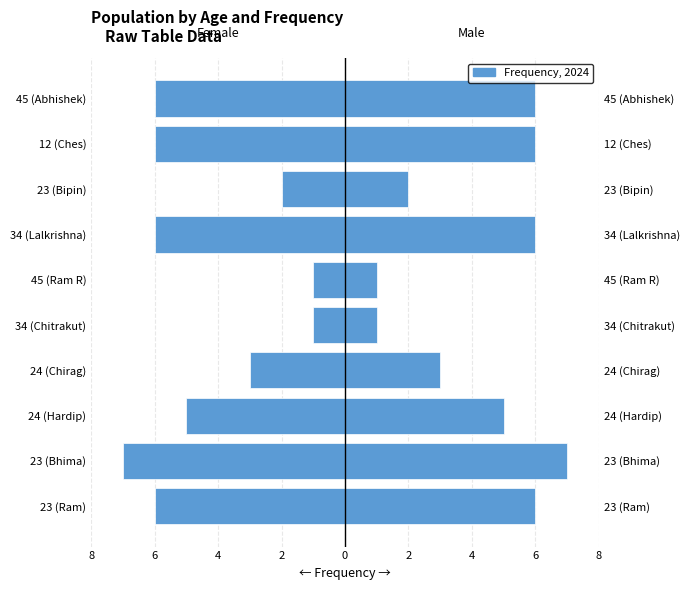

Between 24 (Chirag) and 45 (Ram R), which is larger?

45 (Ram R)